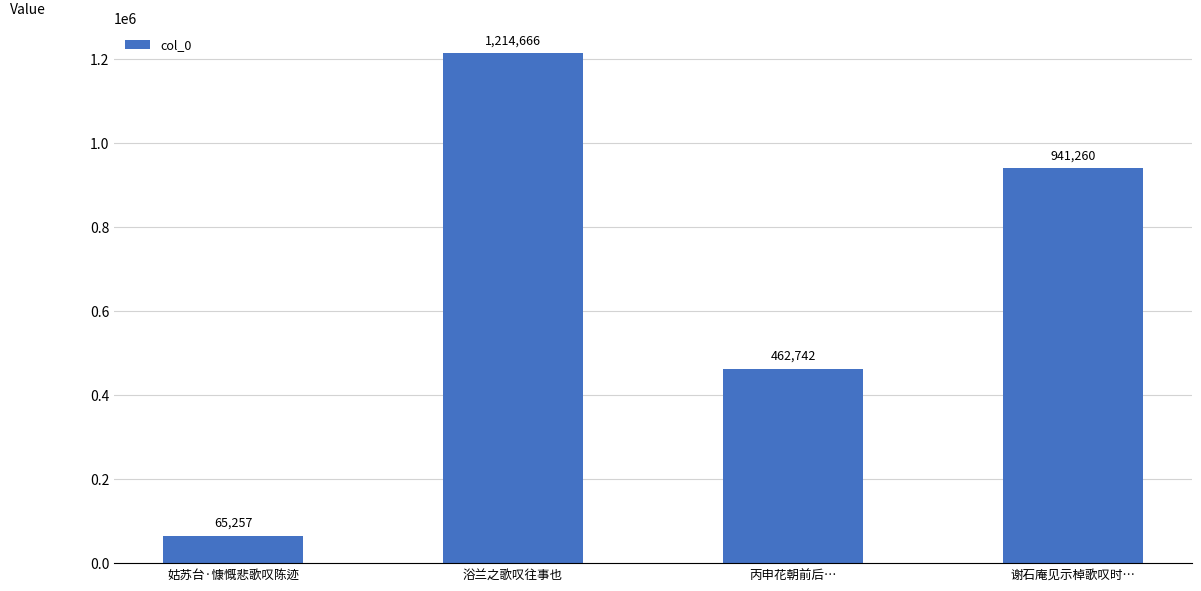

What is the value of the 1st bar from the left?

65257